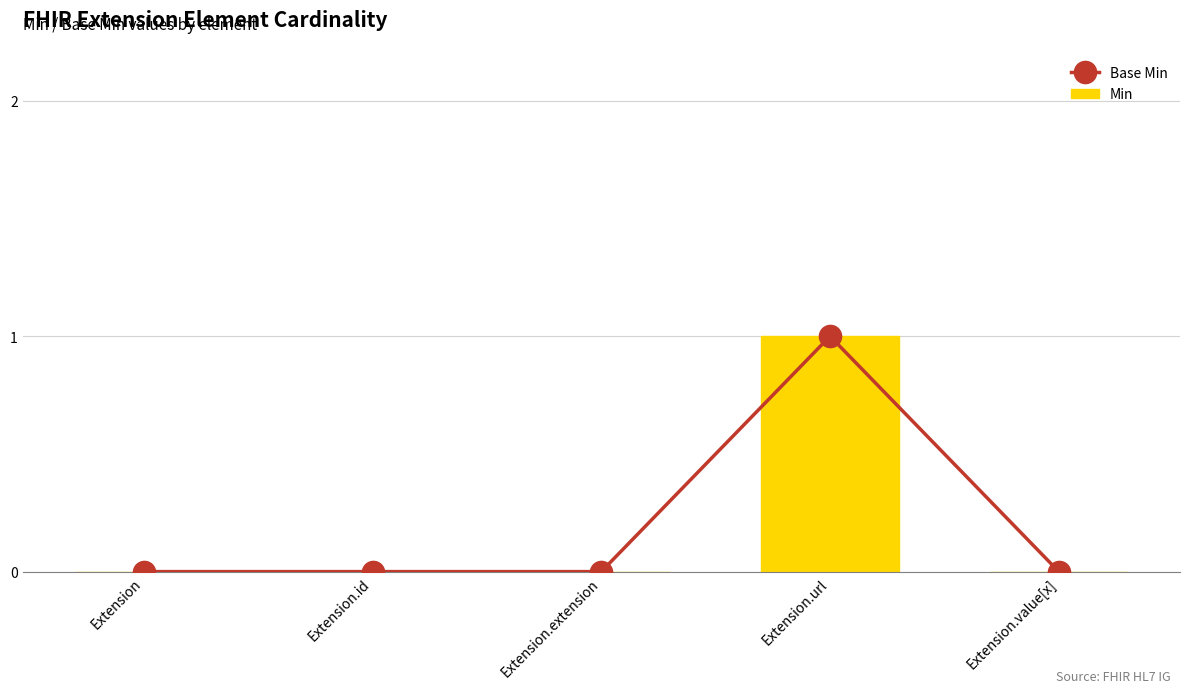

The Min series shows 1 at Extension. True or false?

False